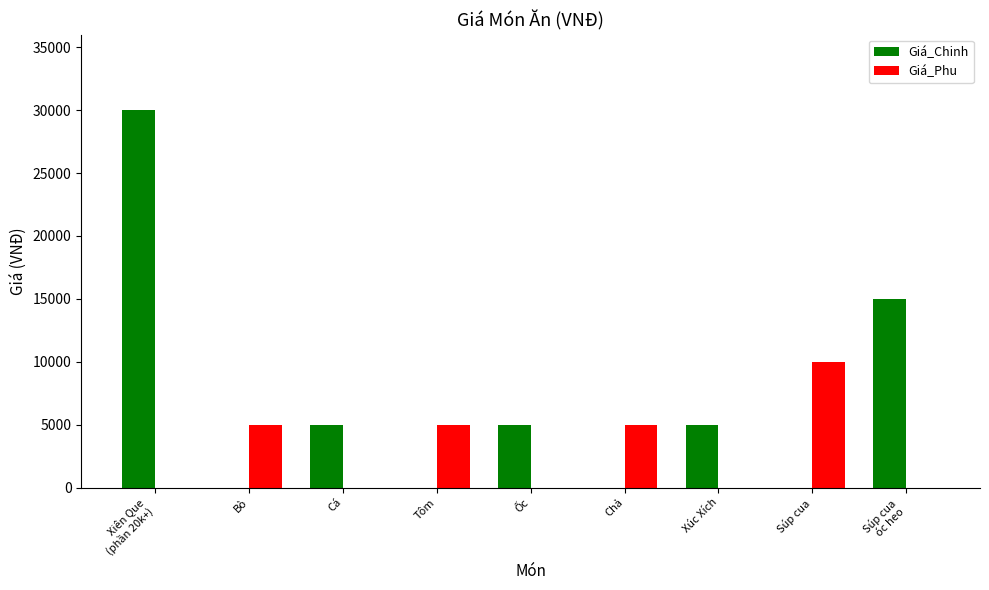

Count the Giá_Chinh values in the range 0 to 5000.

7